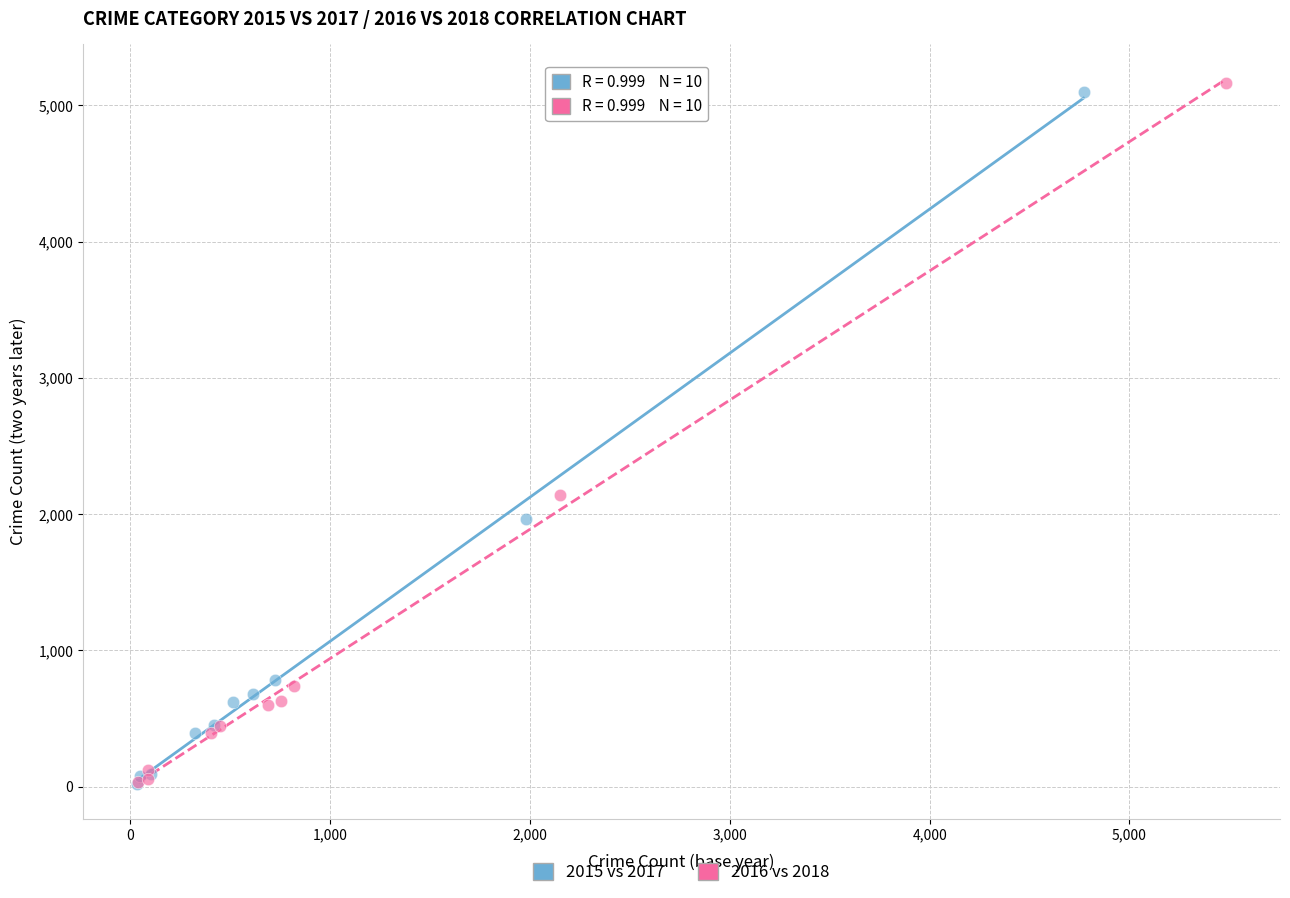

Which series has the widest spread of Y values?

2016 vs 2018